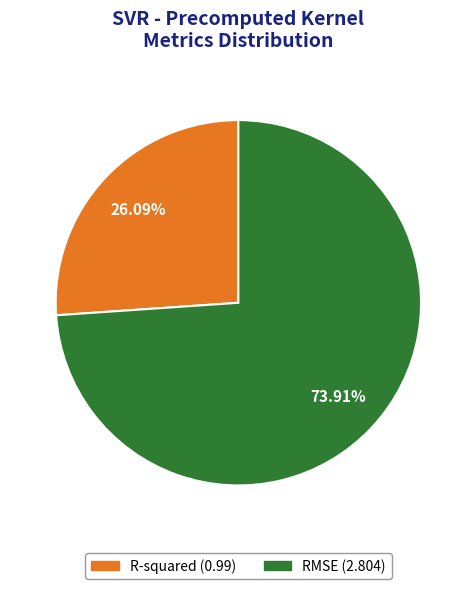

How many segments does this pie chart have?

2